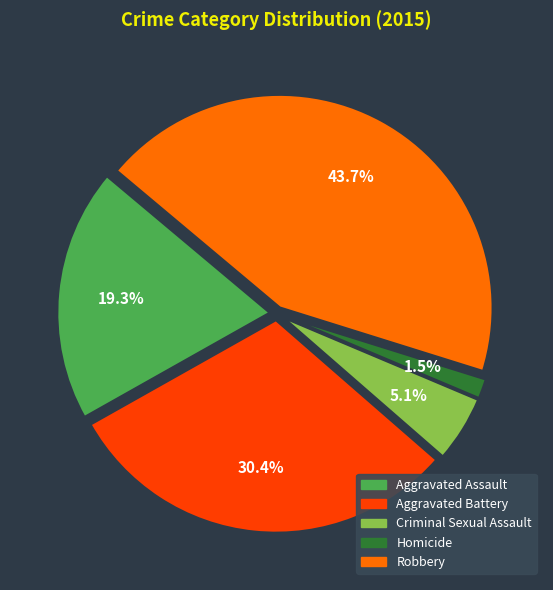

The Aggravated Assault slice represents 19% of the pie. True or false?

True